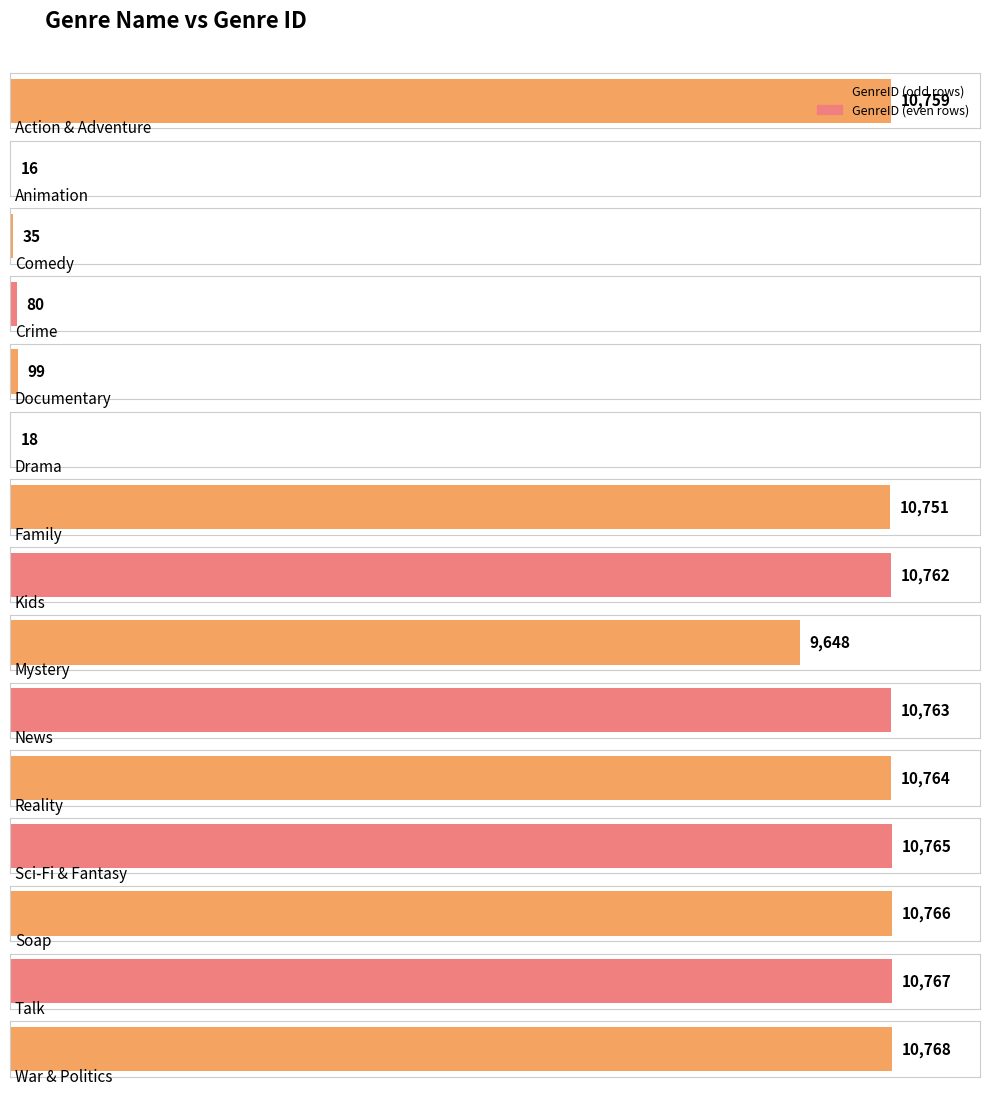

What is the value of the 4th bar from the left?

80